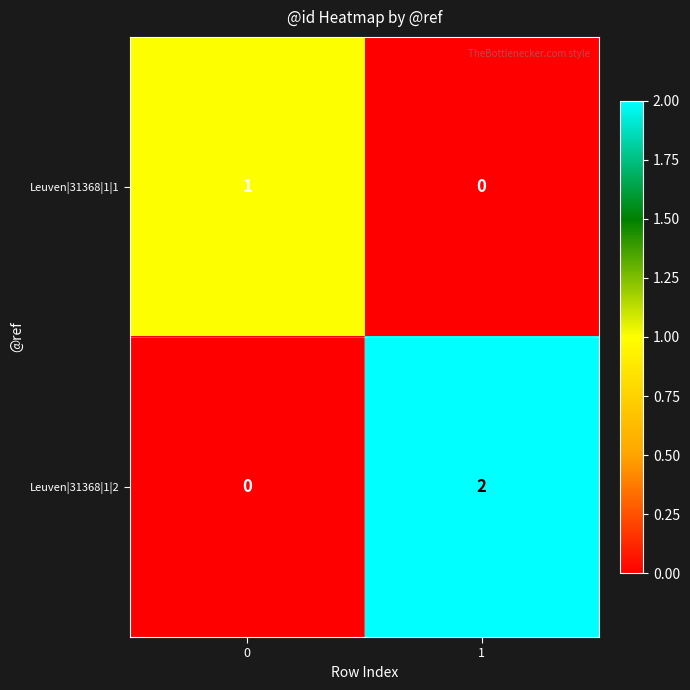

Between 0 and 1, which series saw the biggest shift?

Leuven|31368|1|2